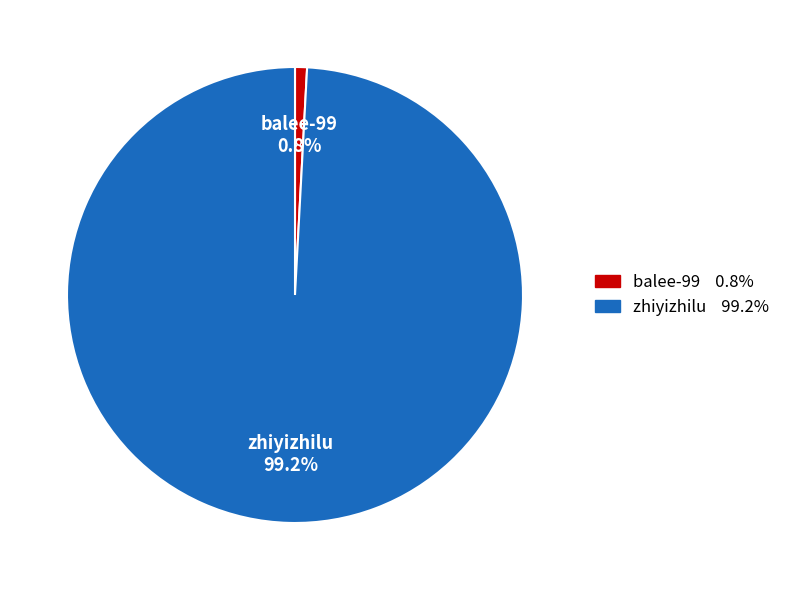

Is there a majority slice in this chart?

Yes